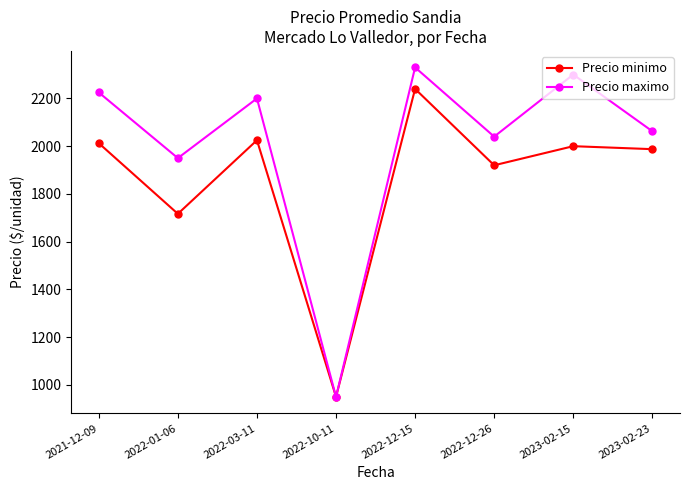

Which series changed the most between 2022-03-11 and 2022-12-15?

Precio minimo